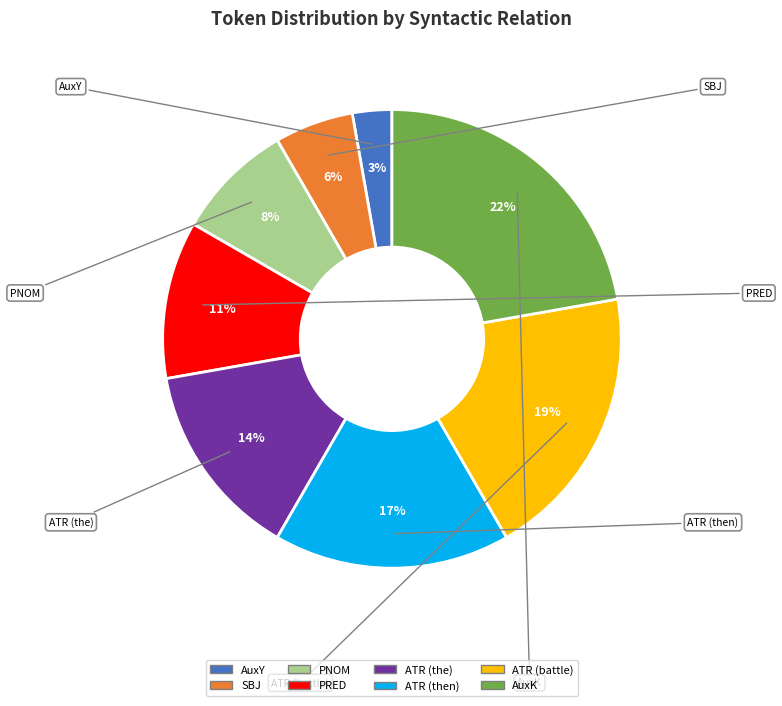

How many segments does this pie chart have?

8